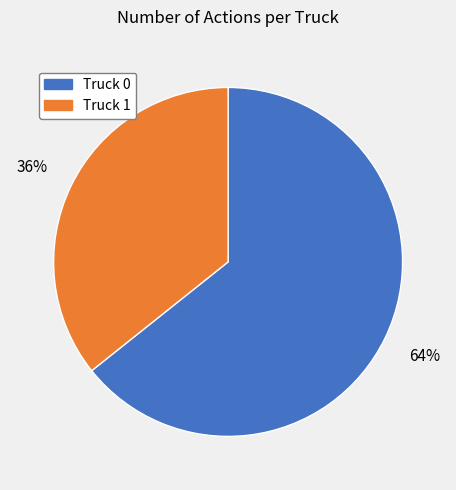

Do Truck 1 and Truck 0 together represent more than half of the pie?

Yes